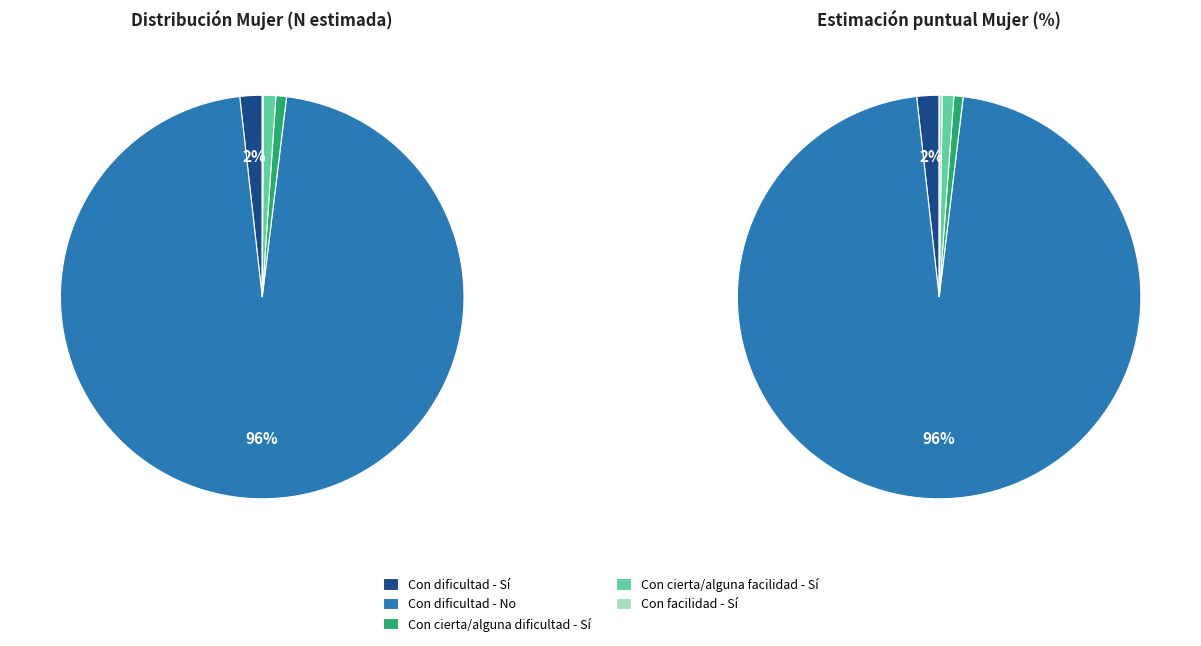

What percentage is the Con cierta/alguna dificultad - Sí slice, to the nearest percent?

1%